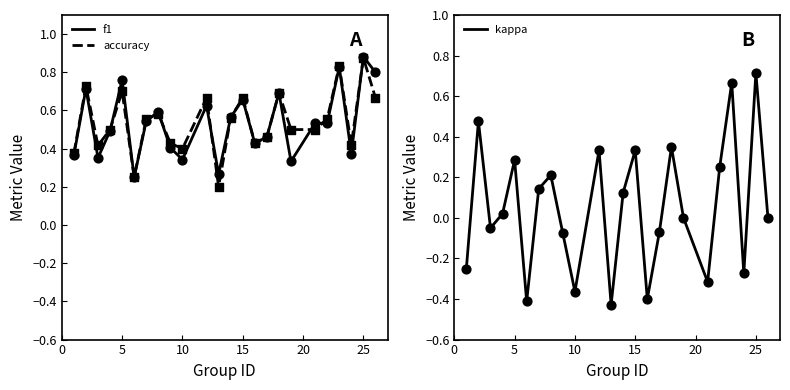

At how many categories does at least one series exceed 0?

24